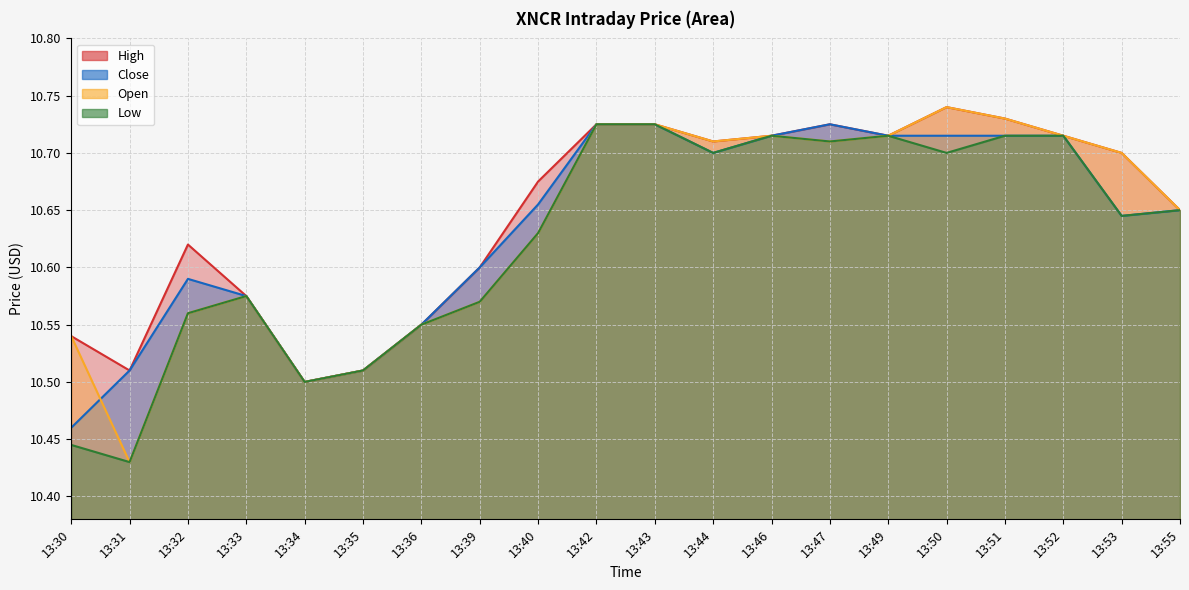

What are all the series names shown in the legend?

High, Close, Open, Low